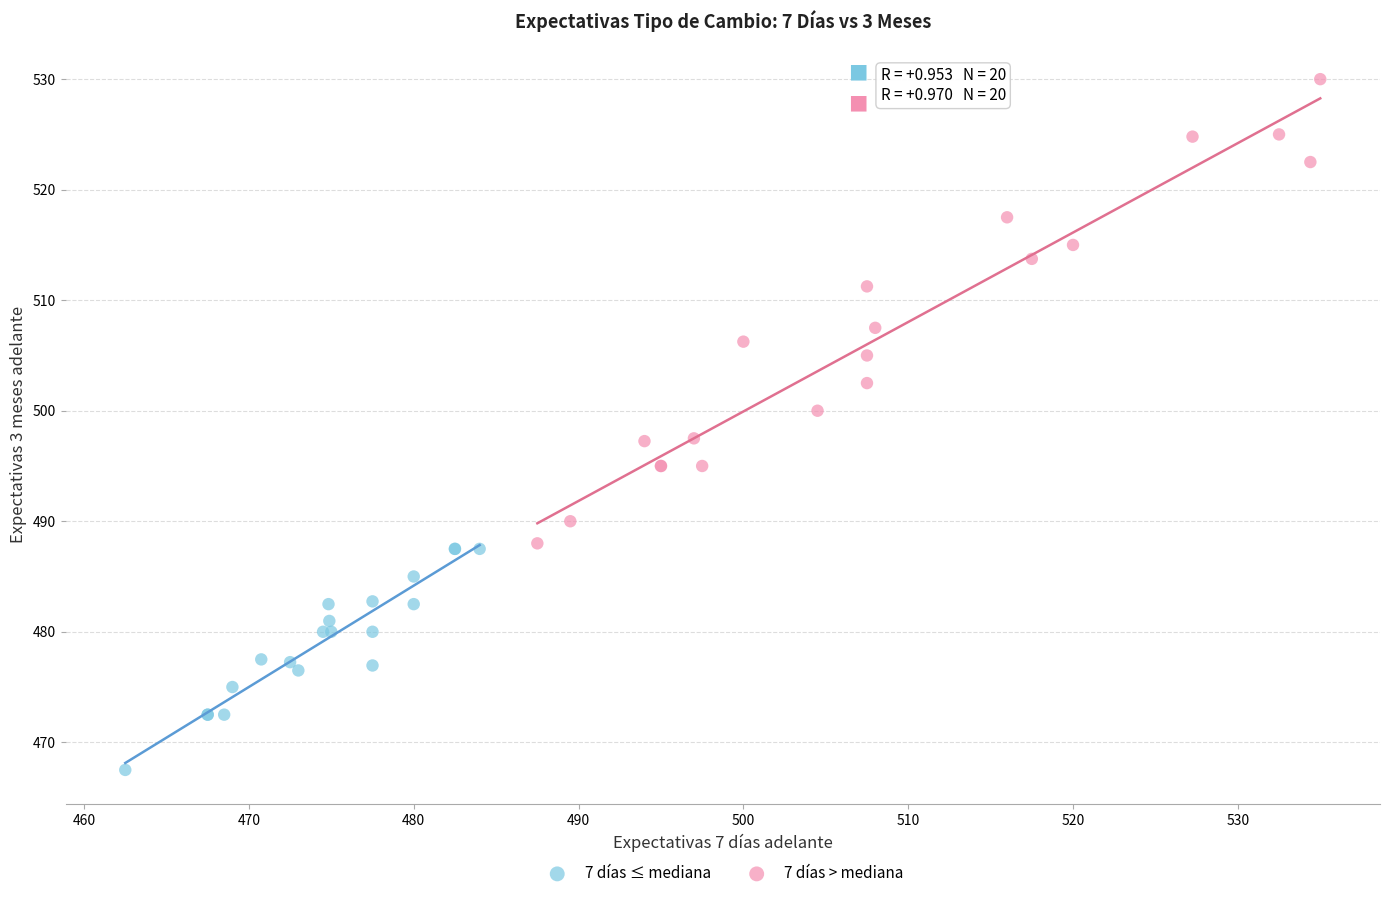

Which series has the widest spread of Y values?

7 días > mediana